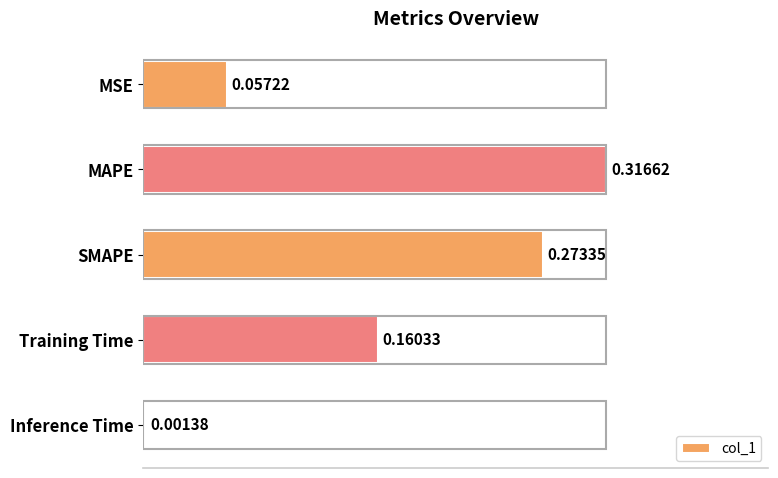

What is the sum of all values?

0.8